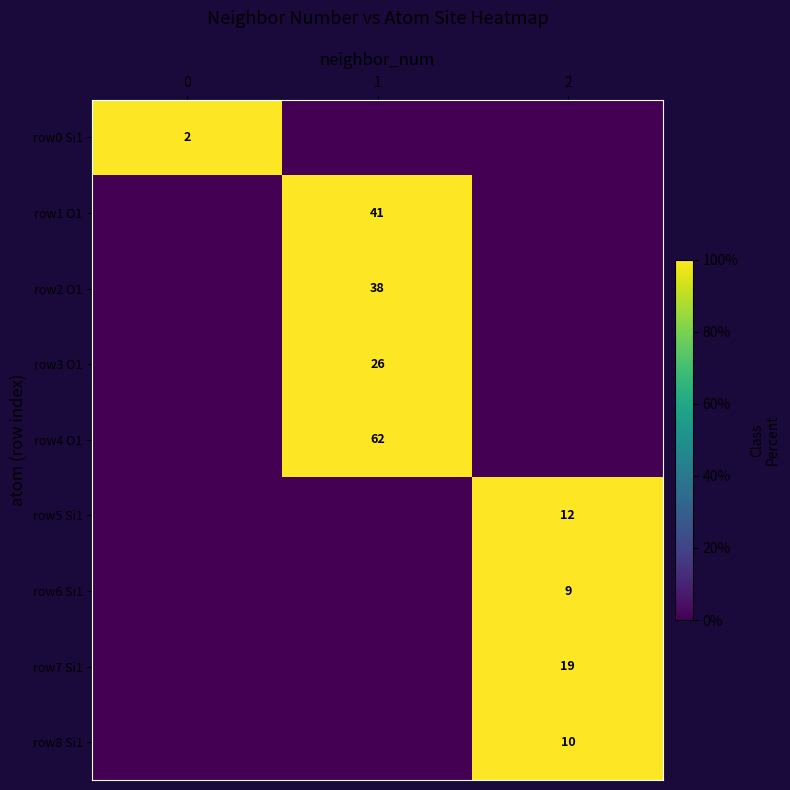

Count the number of categories in the chart.

3